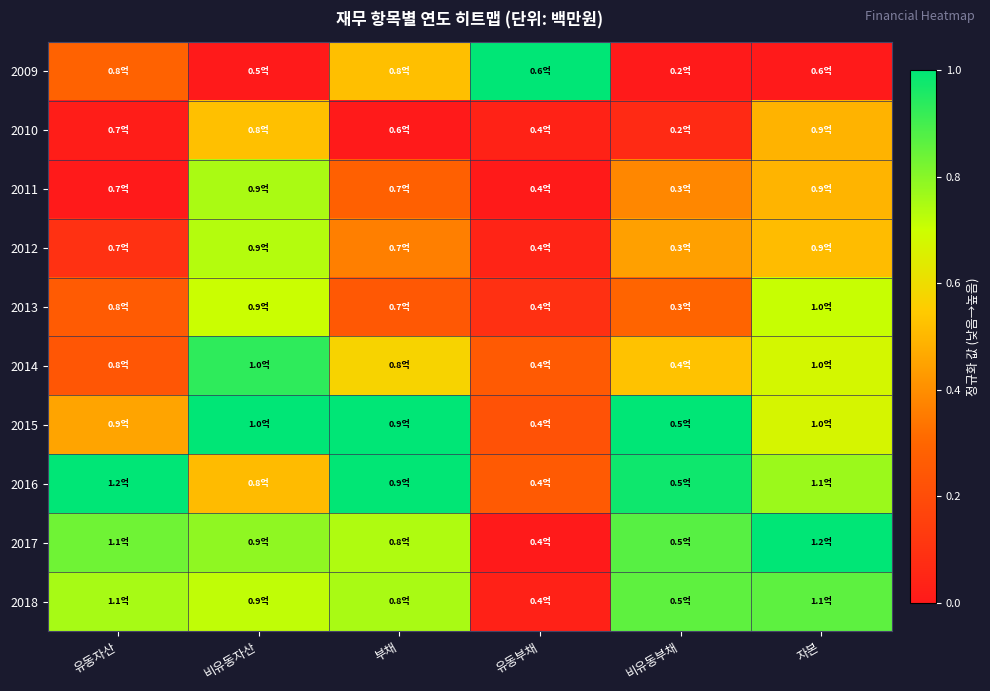

Which label corresponds to the smallest value in the chart?

비유동자산